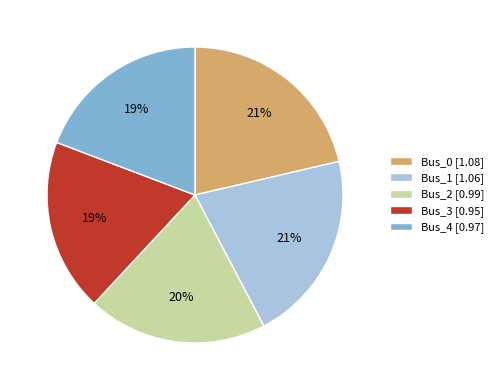

Combined, do Bus_1 [1.06] and Bus_3 [0.95] account for over 50%?

No